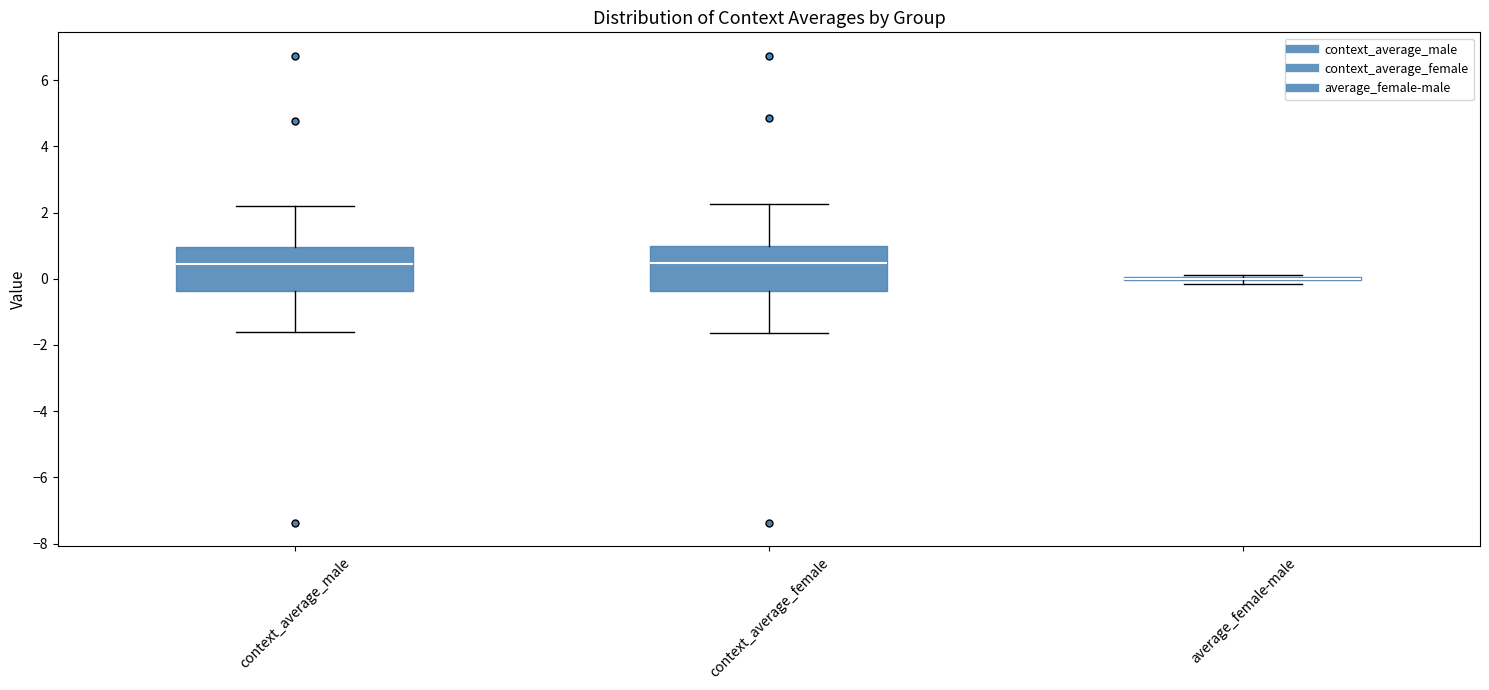

Reading left to right, read every box against the y-axis: the position of its median line, the range the box covers, and the ends of its whiskers. The values are not printed on the chart, so give them approximately, as read against the axis.

context_average_male: median 0.4, box -0.4 to 1.0, whiskers -1.6 to 2.2
context_average_female: median 0.4, box -0.4 to 1.0, whiskers -1.6 to 2.2
average_female-male: box collapsed to a line at 0.0, whiskers -0.2 to 0.2